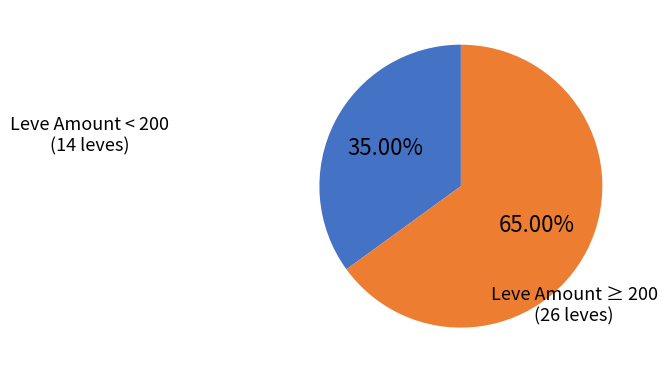

Is there a majority slice in this chart?

Yes